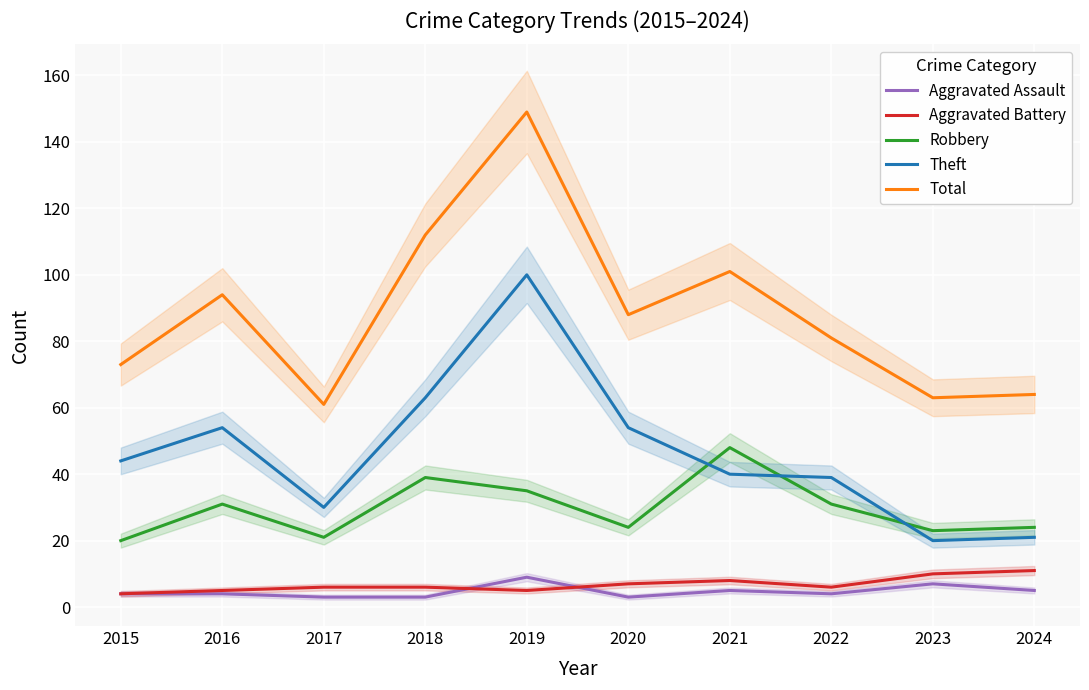

Reading right to left, what are all the values shown in this chart?

Aggravated Assault: 5	7	4	5	3	9	3	3	4	4
Aggravated Battery: 11	10	6	8	7	5	6	6	5	4
Robbery: 24	23	31	48	24	35	39	21	31	20
Theft: 21	20	39	40	54	100	63	30	54	44
Total: 64	63	81	101	88	149	112	61	94	73